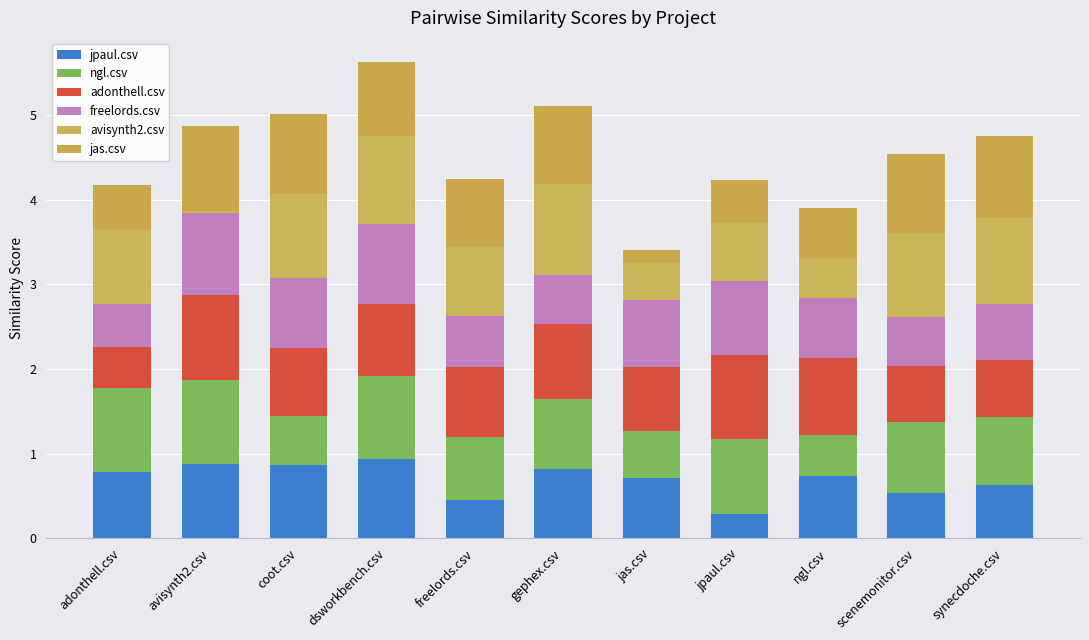

The adonthell.csv series shows 0.3 at synecdoche.csv. True or false?

False